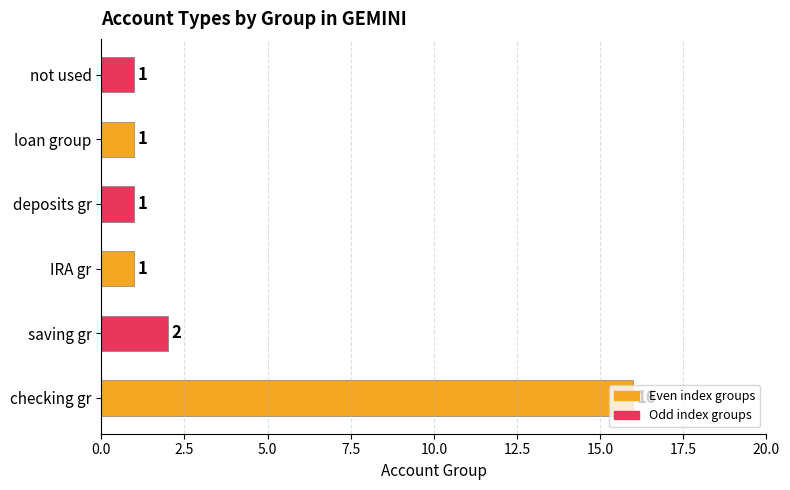

What is the average value?

4